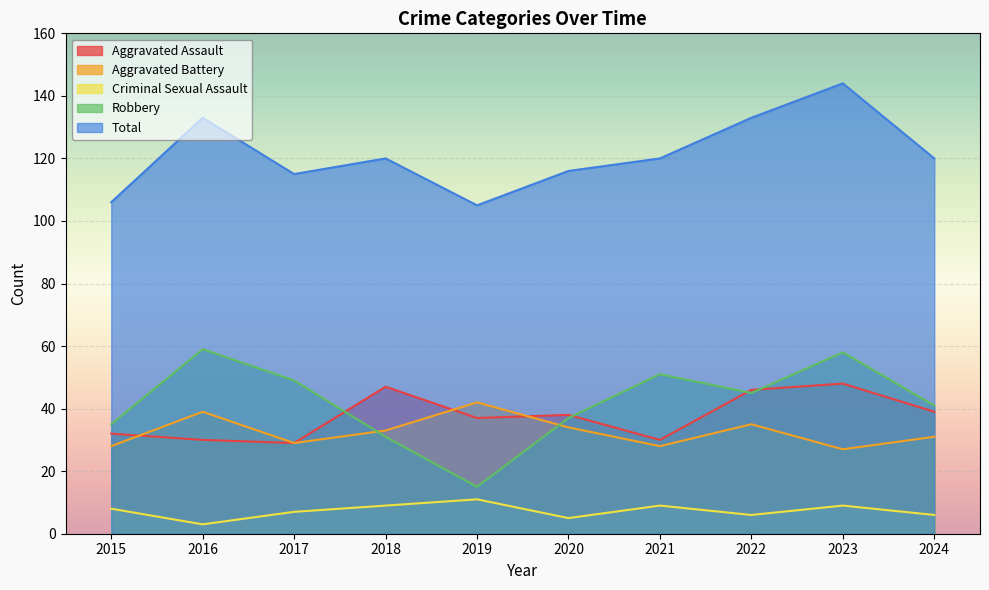

How many interior local valleys does the Total series have?

2